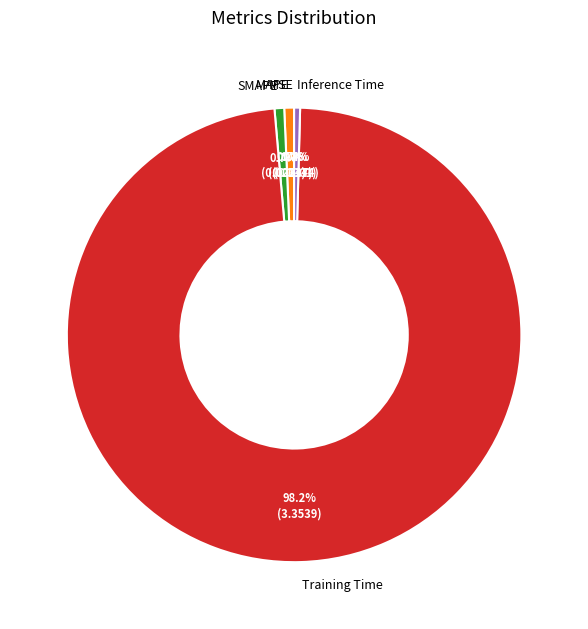

Is it true that MAPE is 11% of the pie?

False